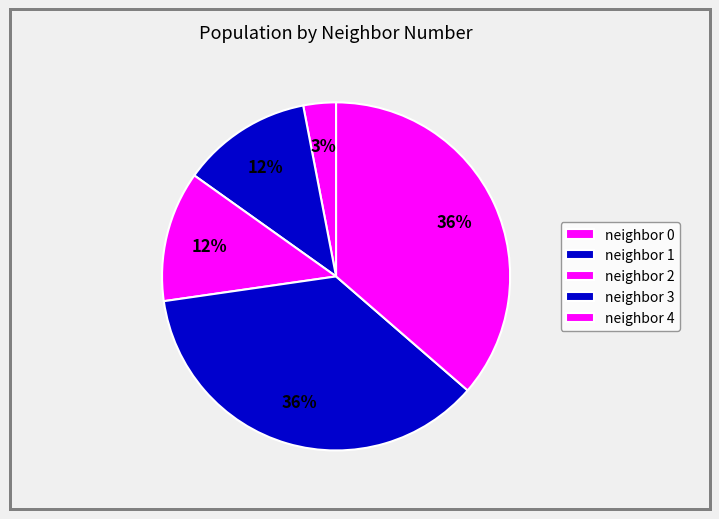

How many segments does this pie chart have?

5